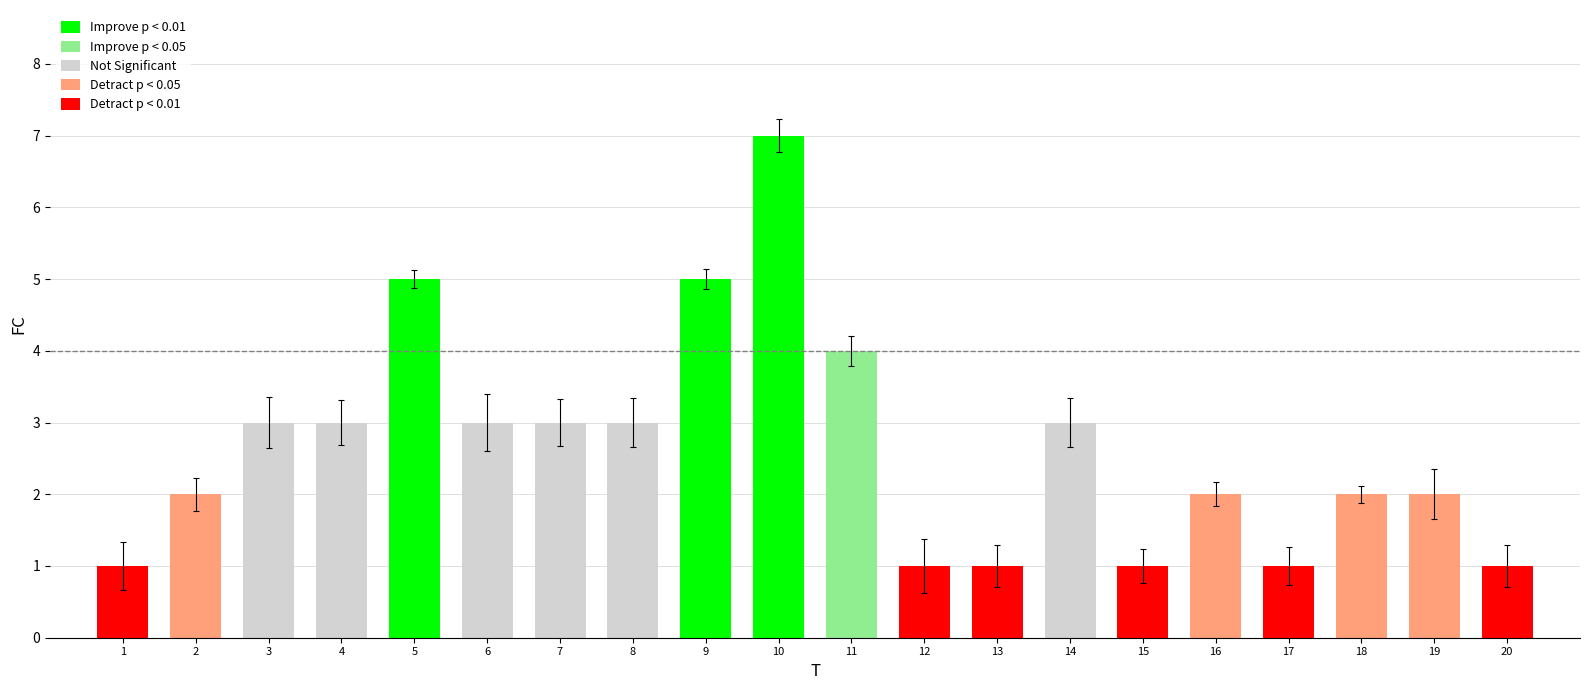

How many series are shown in this chart?

1